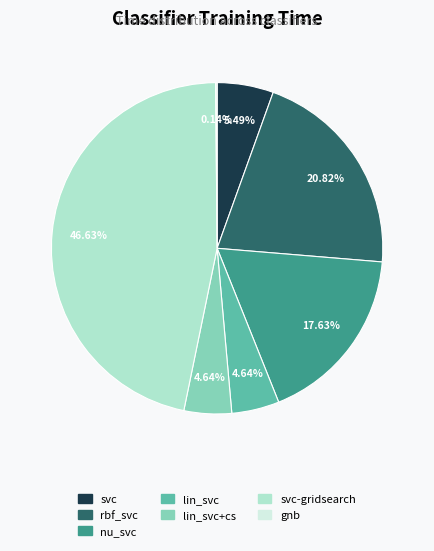

To the nearest percent, what is the average slice percentage?

14%